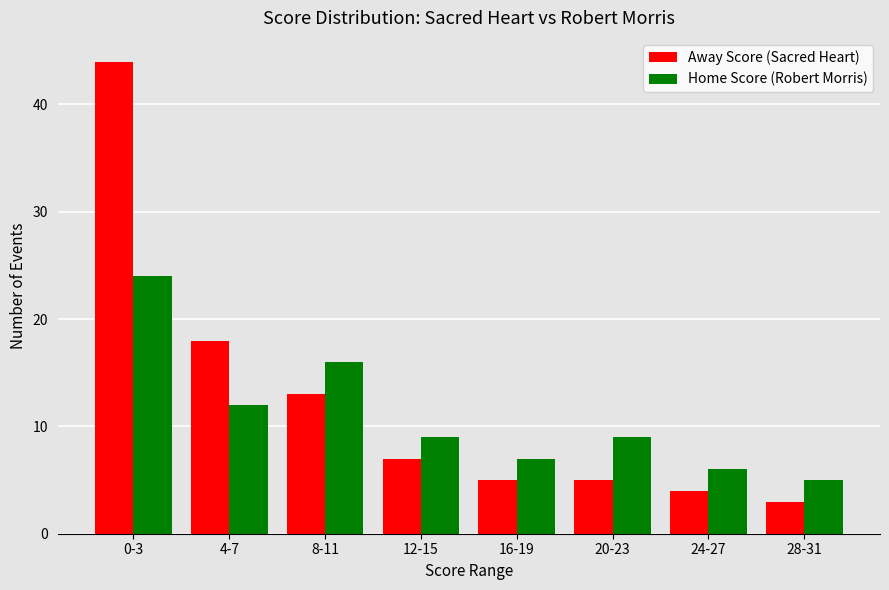

What is the sum of the Home Score (Robert Morris) values at 12-15 and 8-11?

25